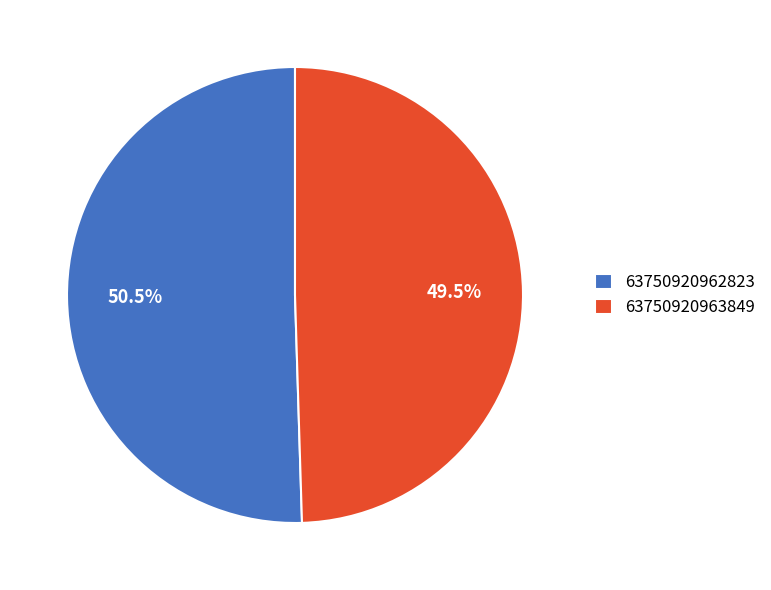

Does 63750920962823 account for over 50% of the chart?

Yes